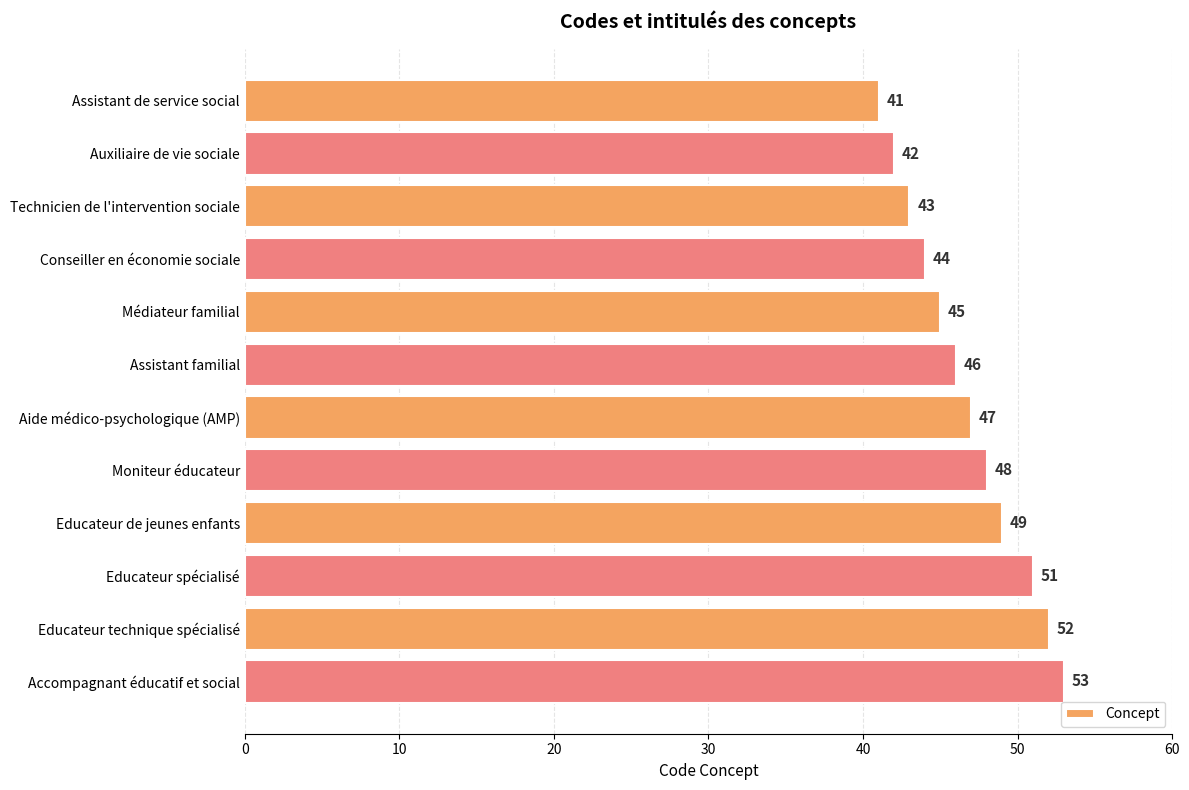

Reading top to bottom, list all the values displayed in this chart.

41	42	43	44	45	46	47	48	49	51	52	53